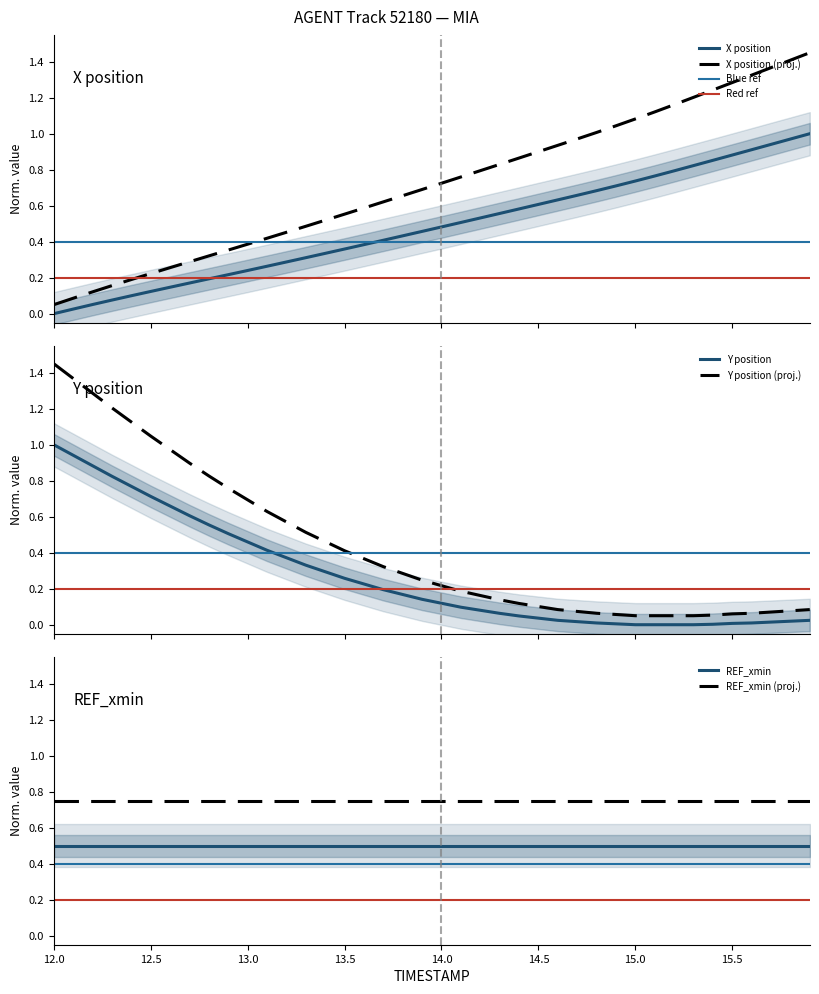

True or false: Y position (proj.) and Y position intersect in this chart.

False